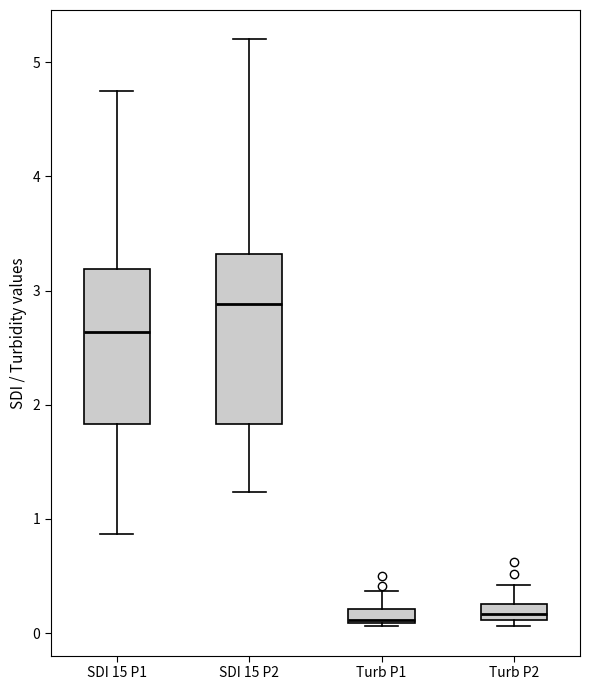

Where does the upper whisker of the box for SDI 15 P1 end on the y-axis? The values are not printed on the chart, so give them approximately, as read against the axis.

4.8